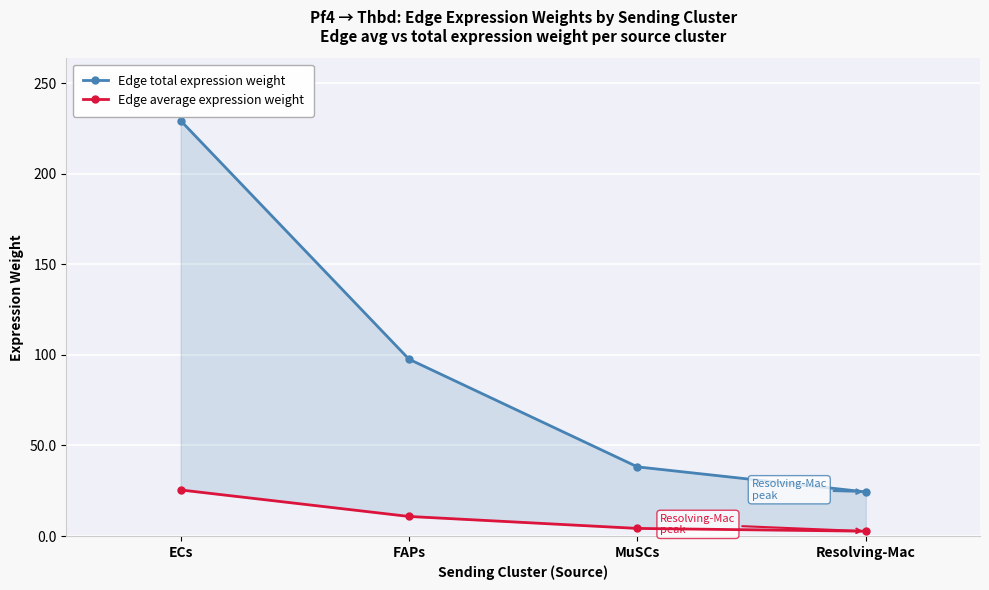

Where does the Edge average expression weight series first go above 10?

ECs